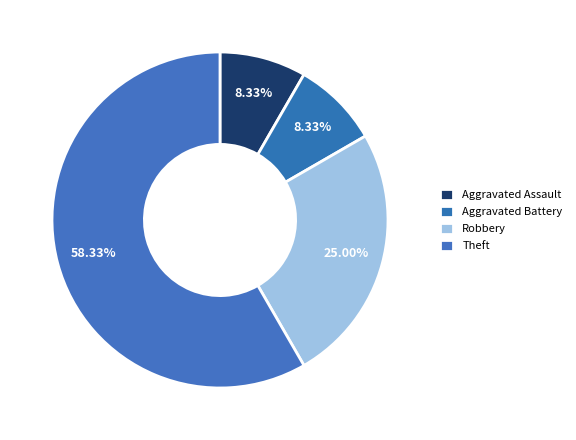

How many slices are in this pie chart?

4